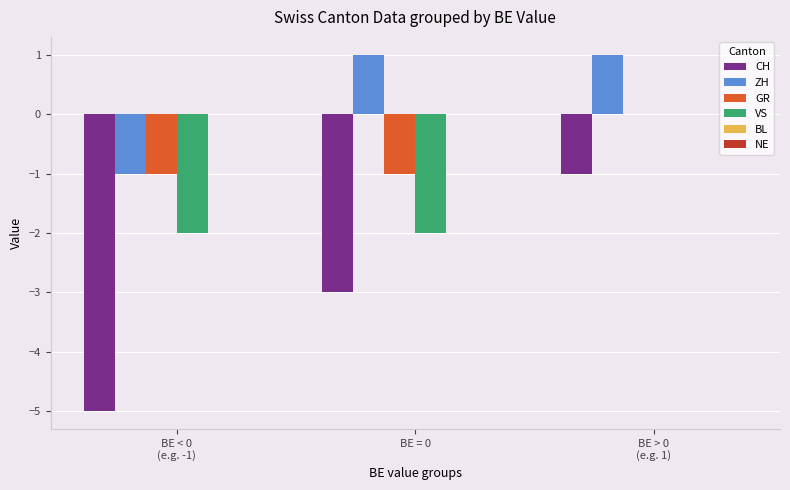

What is the greatest value displayed?

1